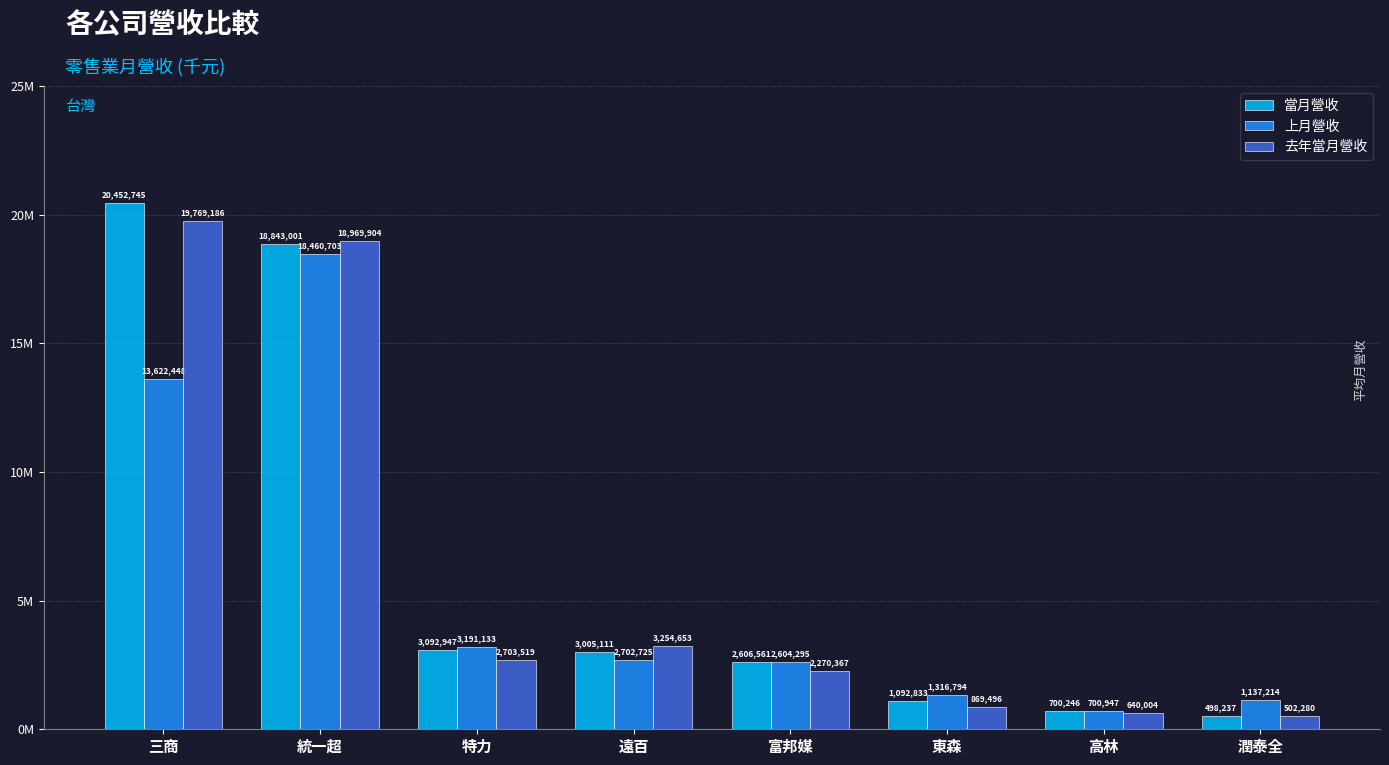

Reading right to left, transcribe all the data shown in this chart.

當月營收: 潤泰全=498237	高林=700246	東森=1092833	富邦媒=2606561	遠百=3005111	特力=3092947	統一超=18843001	三商=20452745
上月營收: 潤泰全=1137214	高林=700947	東森=1316794	富邦媒=2604295	遠百=2702725	特力=3191133	統一超=18460703	三商=13622448
去年當月營收: 潤泰全=502280	高林=640004	東森=869496	富邦媒=2270367	遠百=3254653	特力=2703519	統一超=18969904	三商=19769186